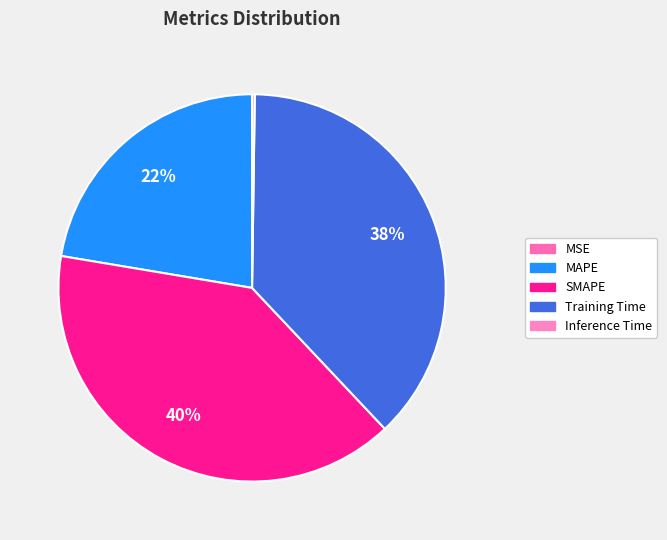

To the nearest percent, what is the combined percentage of MAPE and SMAPE?

62%